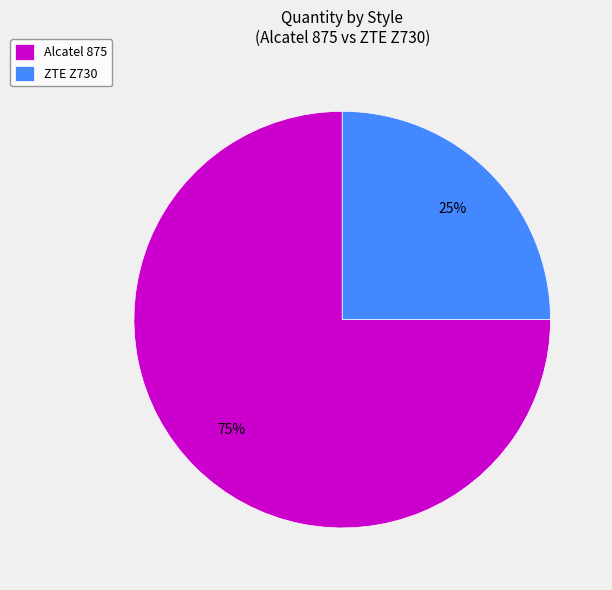

How many slices are in this pie chart?

2